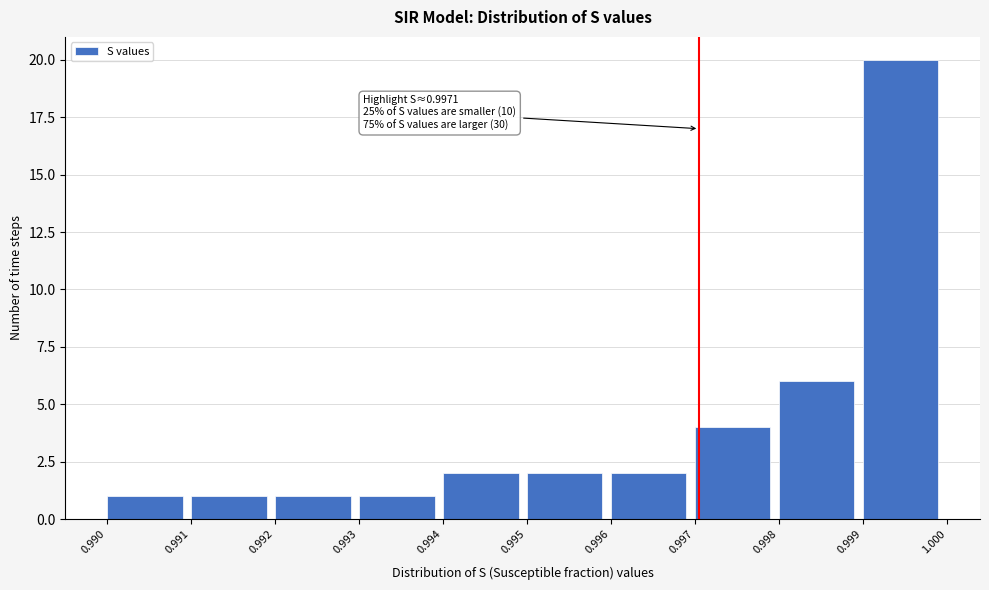

Over which range of the x-axis is the bar tallest?

0.999 to 1.000